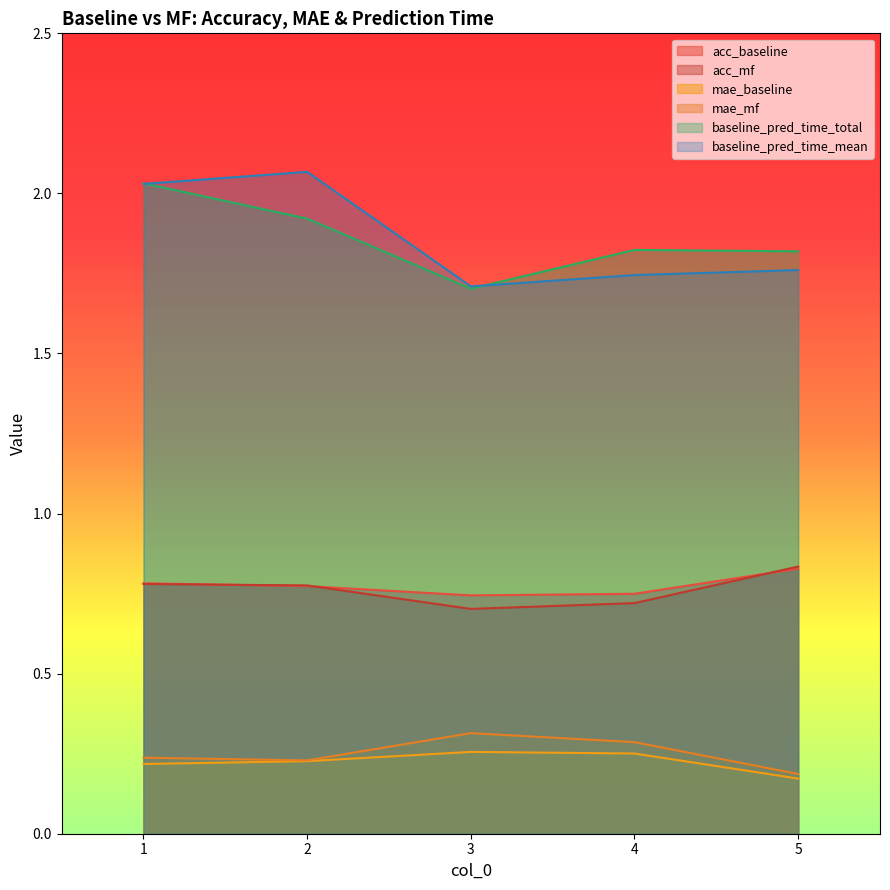

Between 2 and 4, which is larger?

2